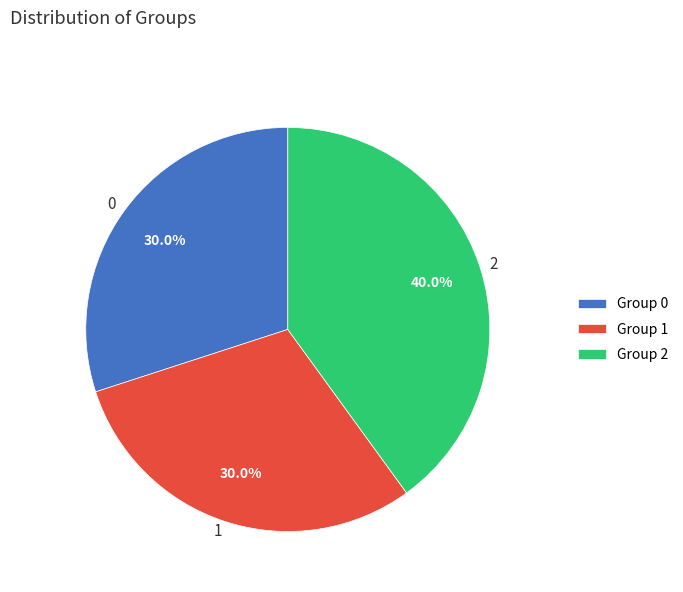

Is it true that 0 is 41% of the pie?

False